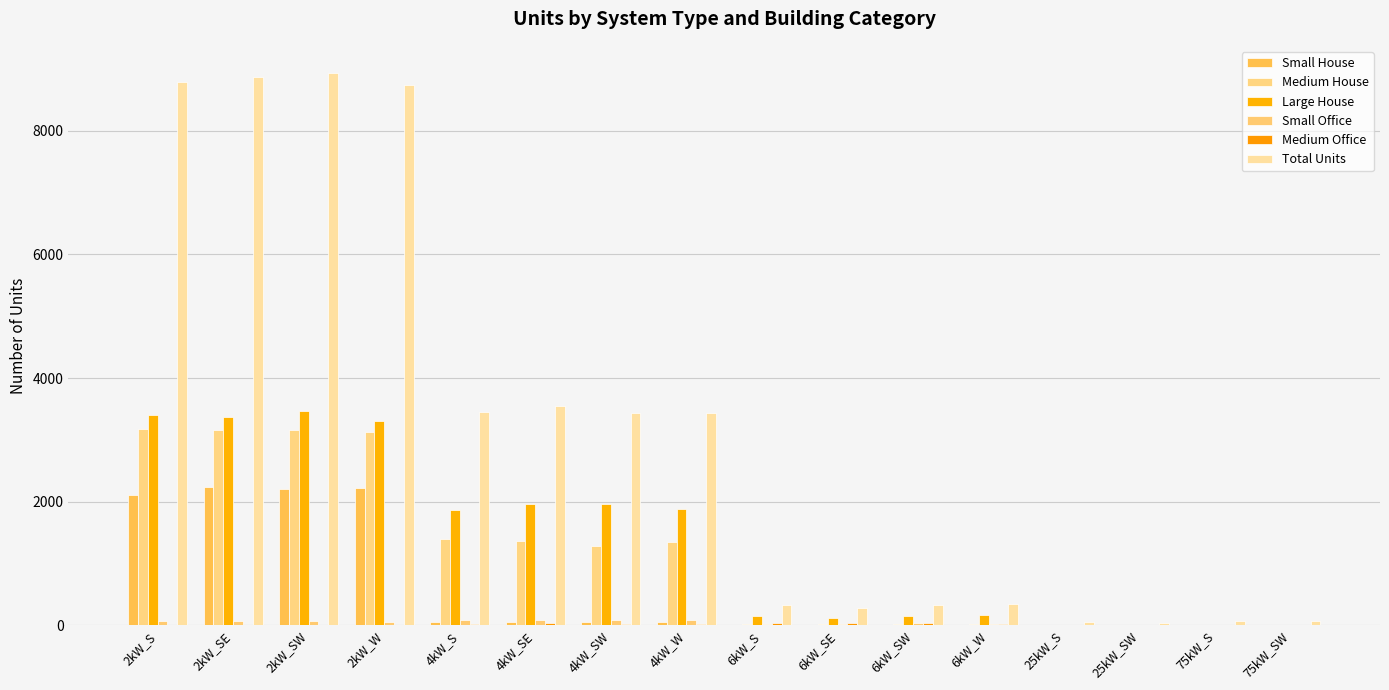

What is the highest value of the Small House series?

2234